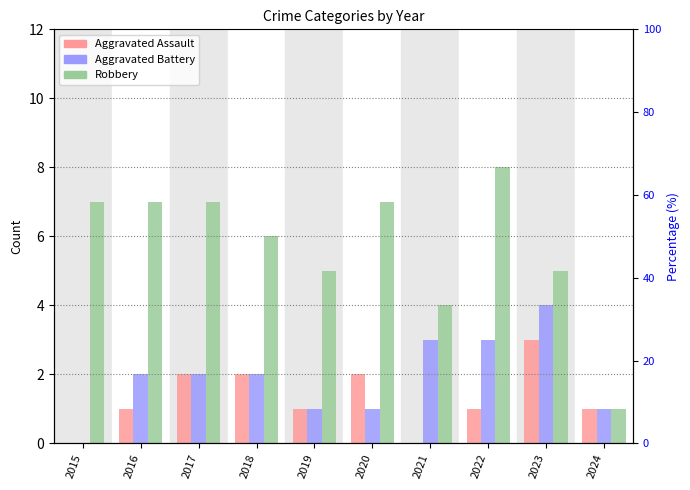

The value of Aggravated Assault at 2024 is 1. True or false?

True